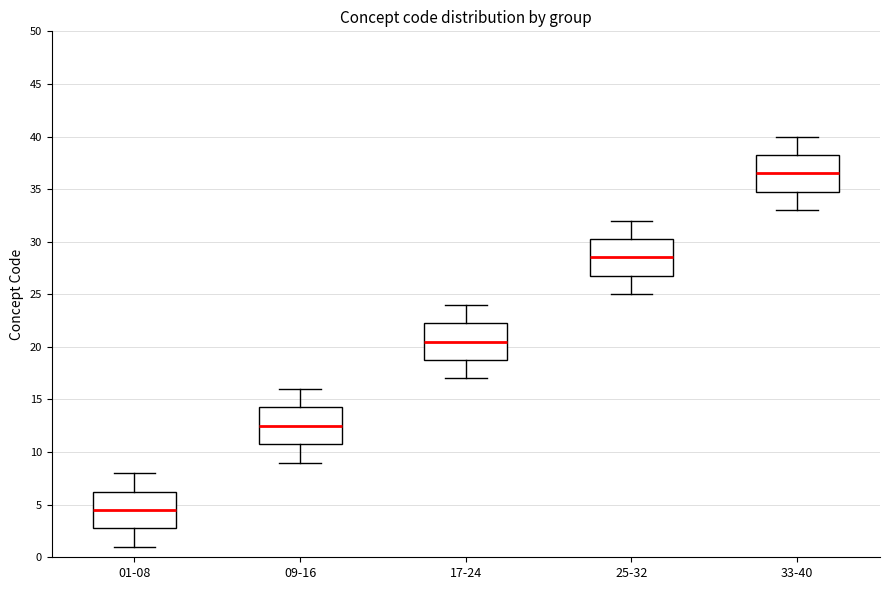

Which box has the lowest median line?

01-08